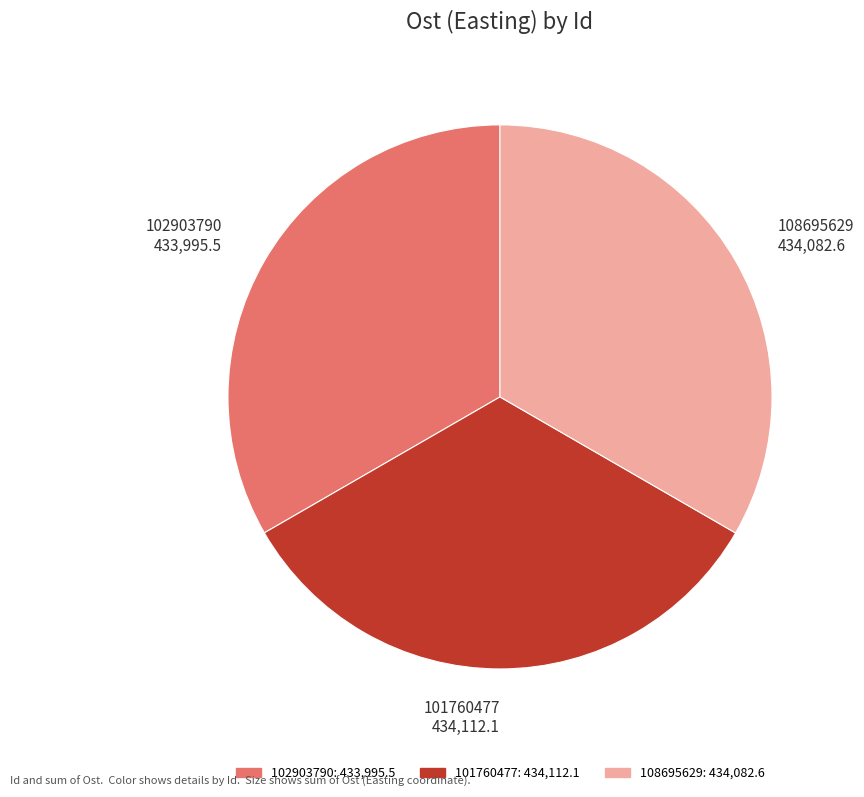

What is the ratio of the value at 101760477 434,112.1 to the value at 102903790 433,995.5?

1.0